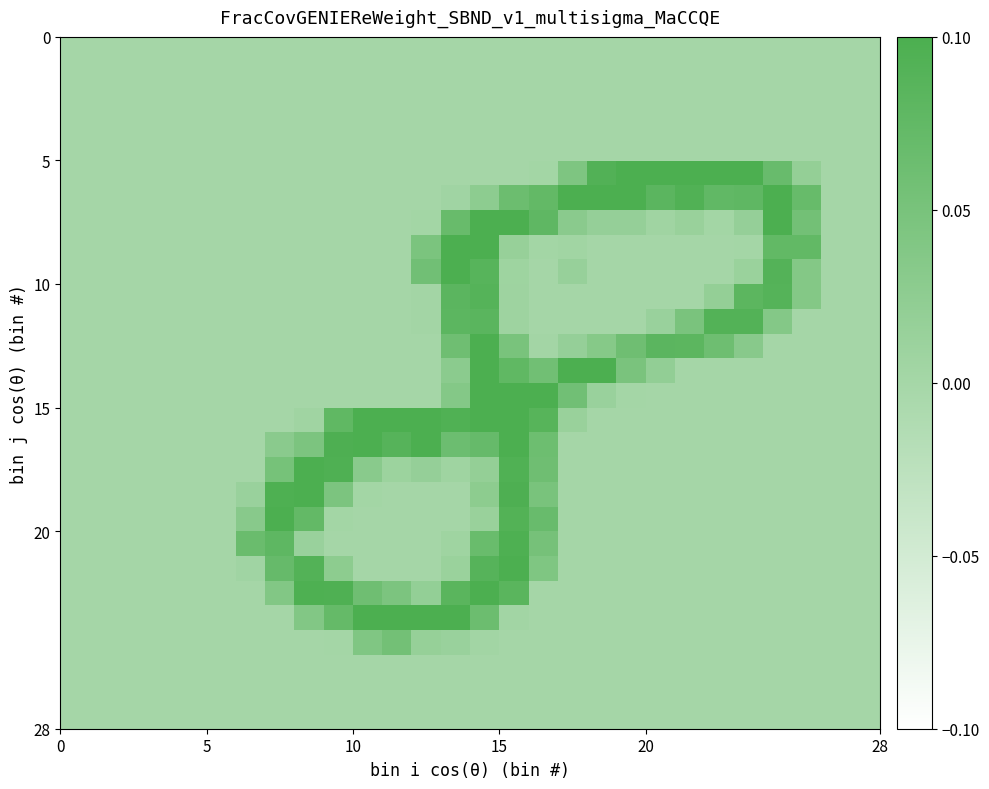

How many distinct data groups are displayed?

28